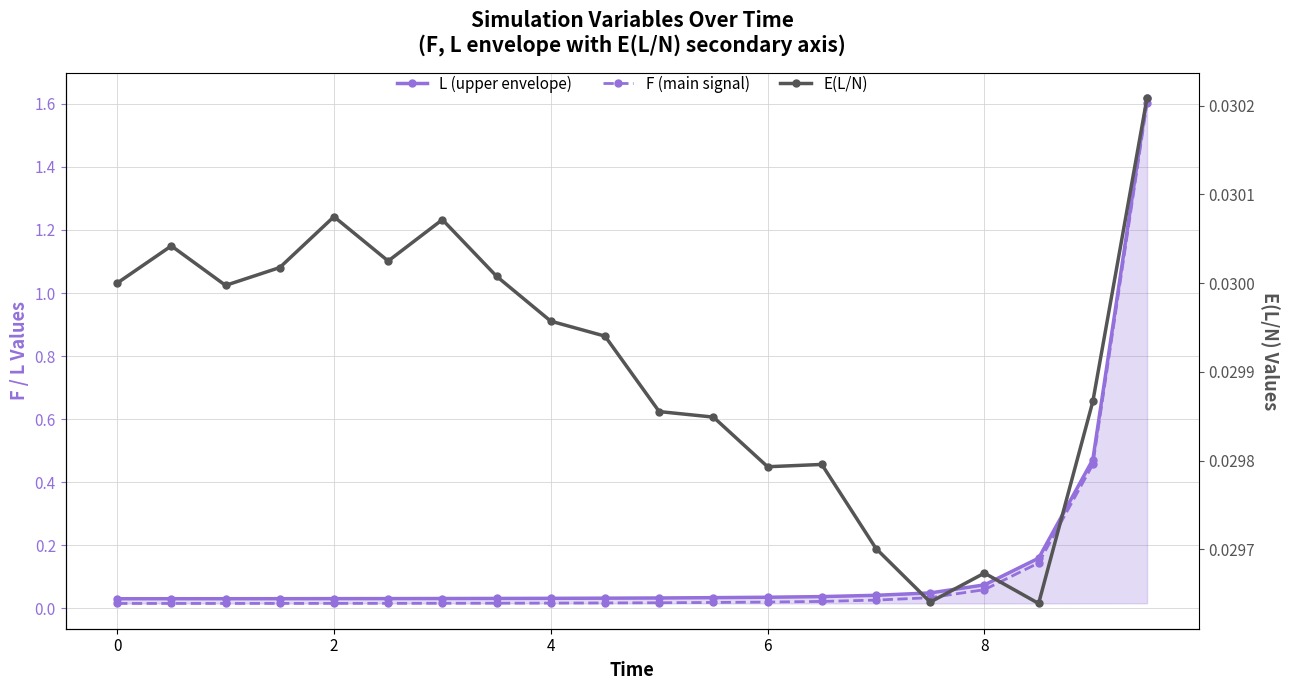

What is the difference between the second highest and minimum values in the F (main signal) series?

0.4